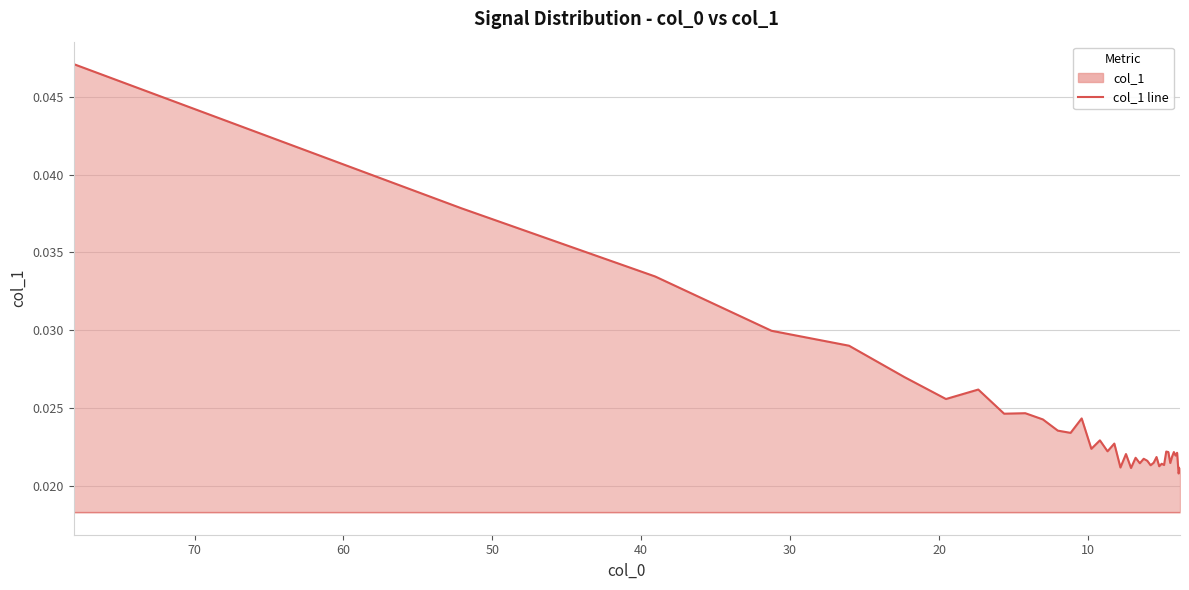

How many interior local valleys (lower than both neighbors) does the data have?

14